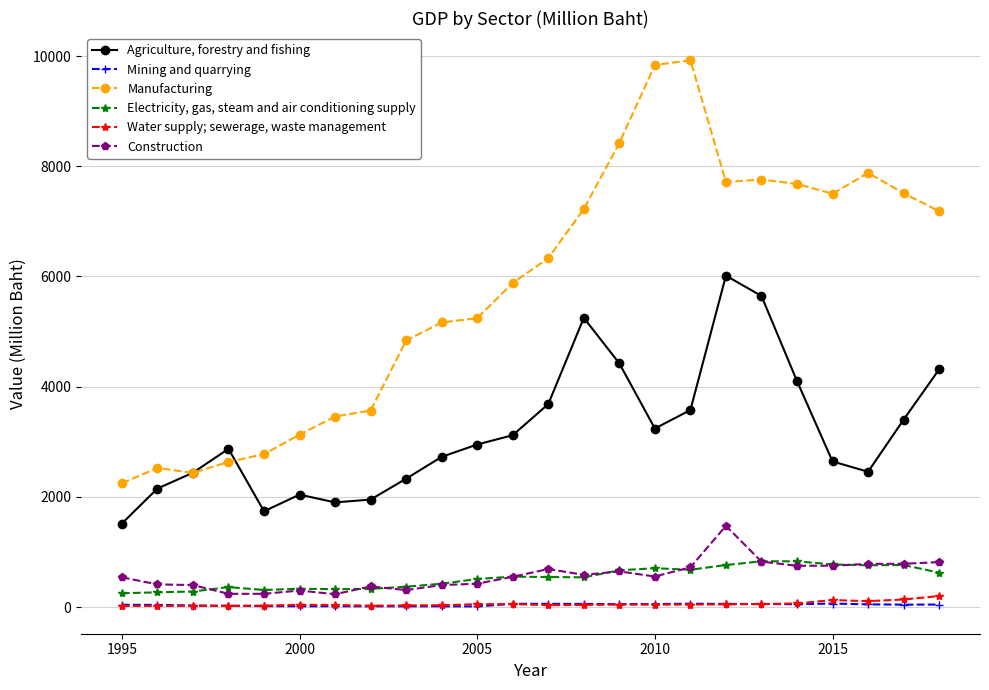

Does the chart have visible grid lines?

Yes